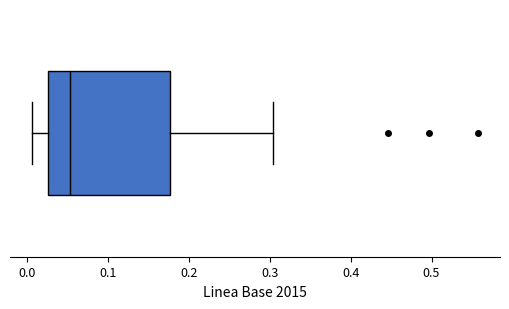

Read this box plot against the x-axis: the position of the median line, the range covered by the box, and the ends of both whiskers. The values are not printed on the chart, so give them approximately, as read against the axis.

median 0.05, box 0.03 to 0.18, whiskers 0.01 to 0.30